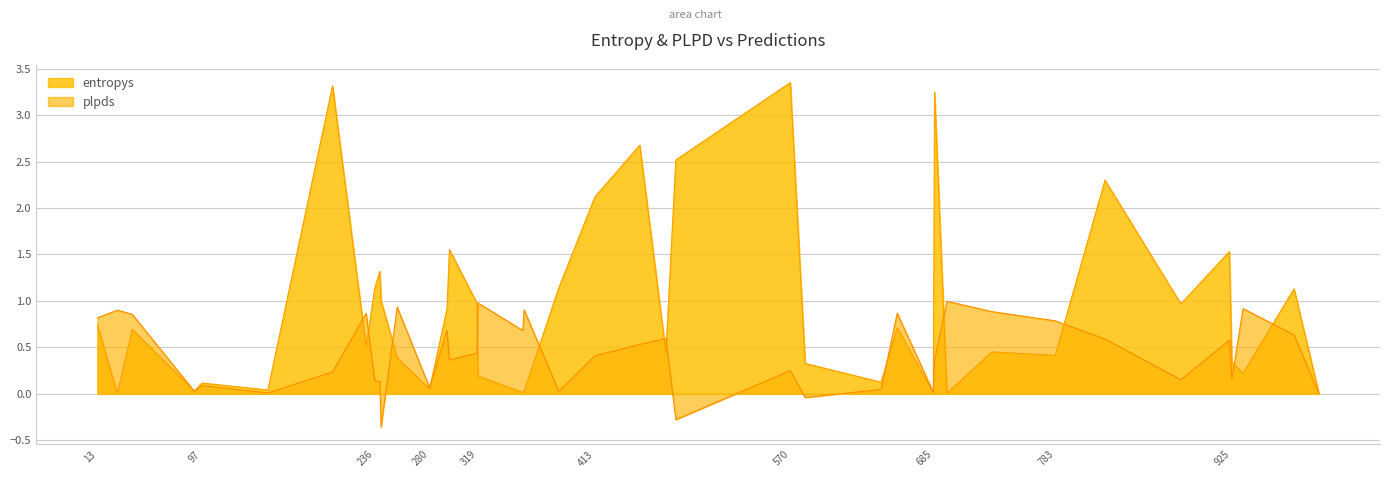

Rank the series by their maximum value, from lowest to highest.

plpds, entropys